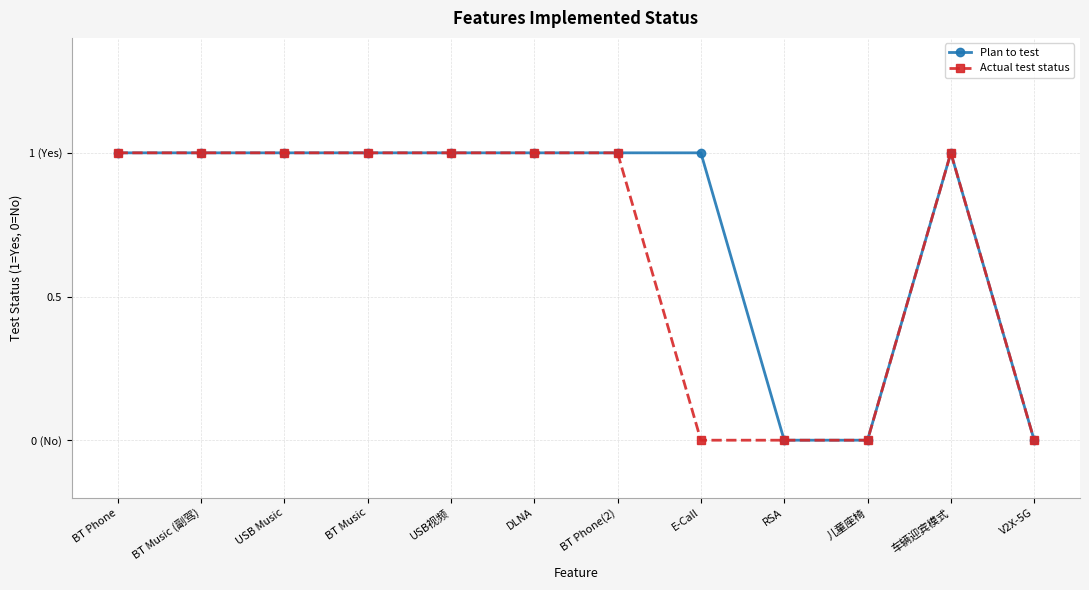

What is the difference between the second highest and minimum values in the Actual test status series?

1